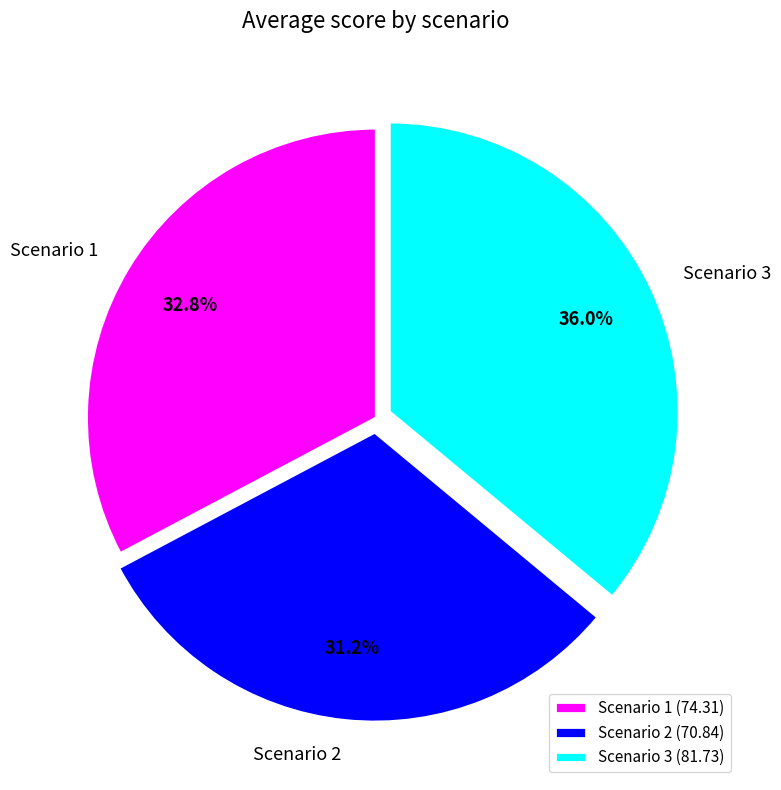

To the nearest percent, what is the combined percentage of Scenario 2 and Scenario 3?

67%